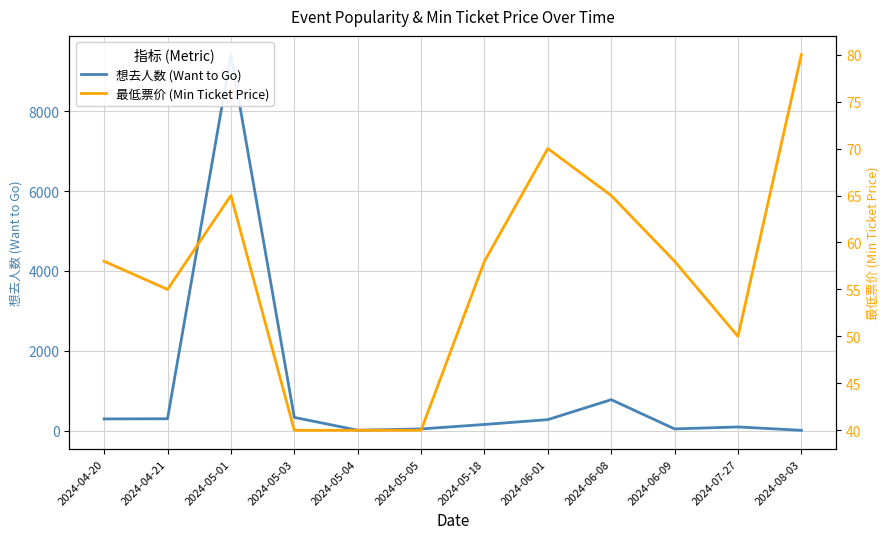

At which label is 想去人数 (Want to Go) closest to 4712?

2024-06-08